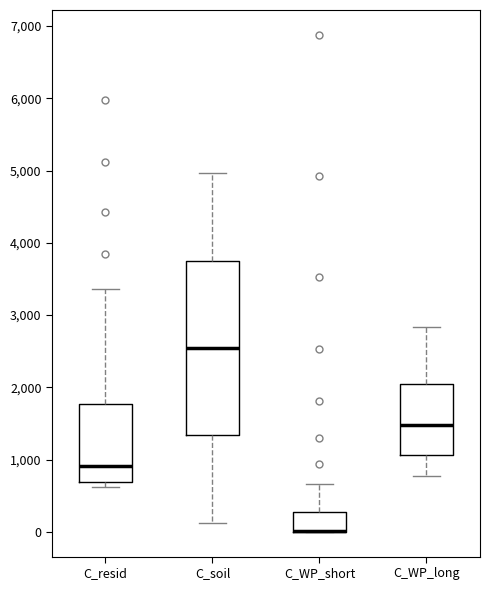

Where is the lower edge of the box for C_WP_long on the y-axis? The values are not printed on the chart, so give them approximately, as read against the axis.

1100